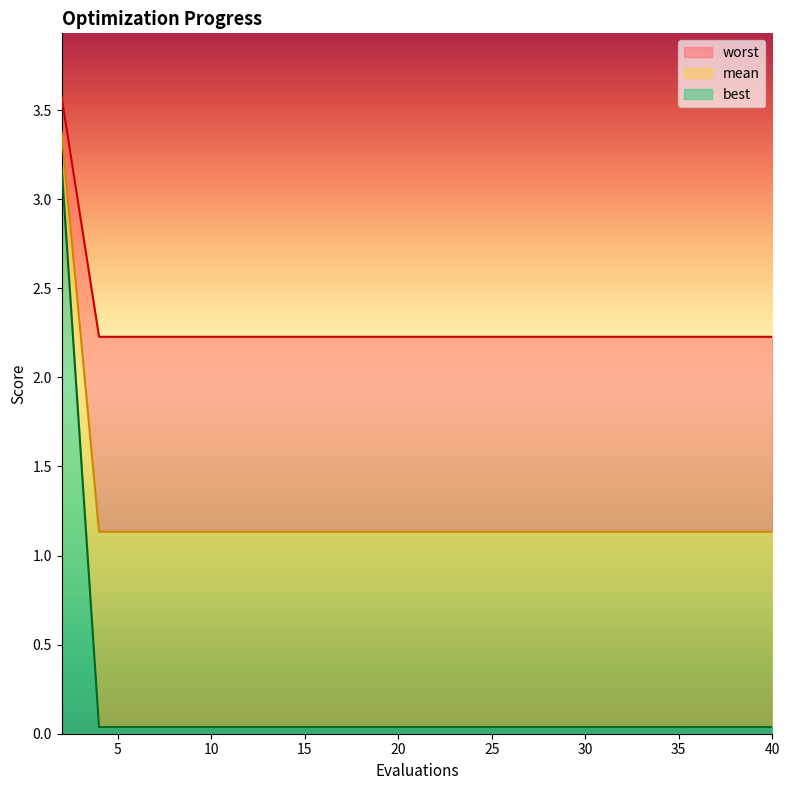

Count the number of data series in this chart.

3